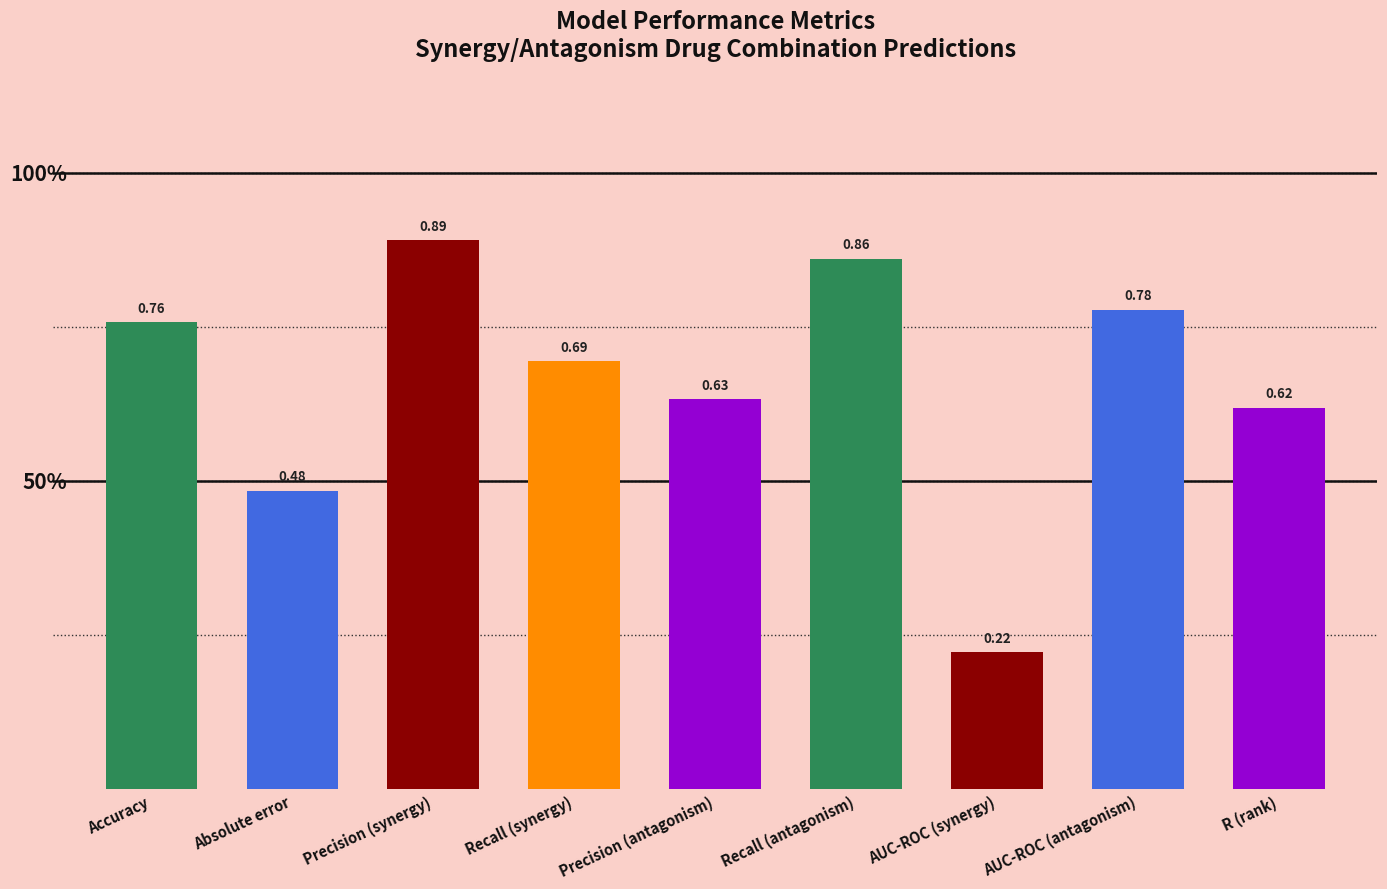

What is the change in value from Recall (antagonism) to AUC-ROC (synergy)?

-0.6